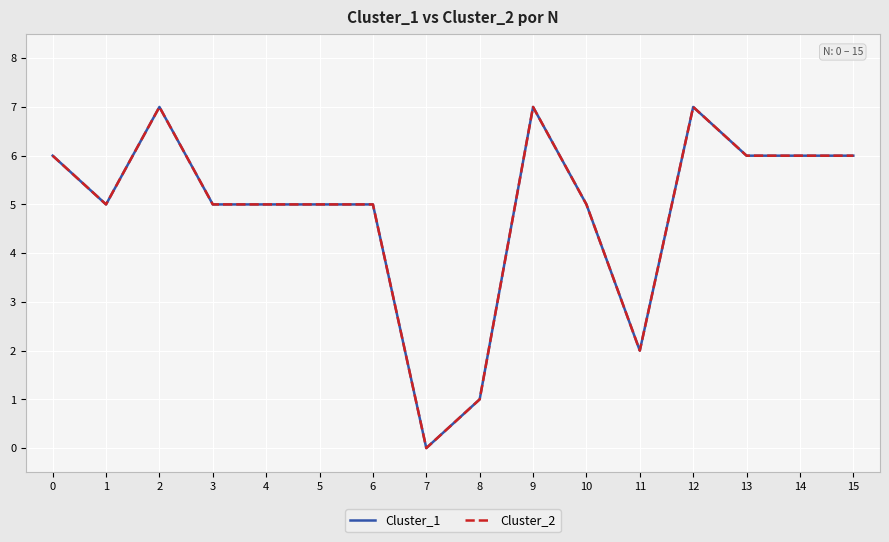

At which category is the sum across all series the highest?

2